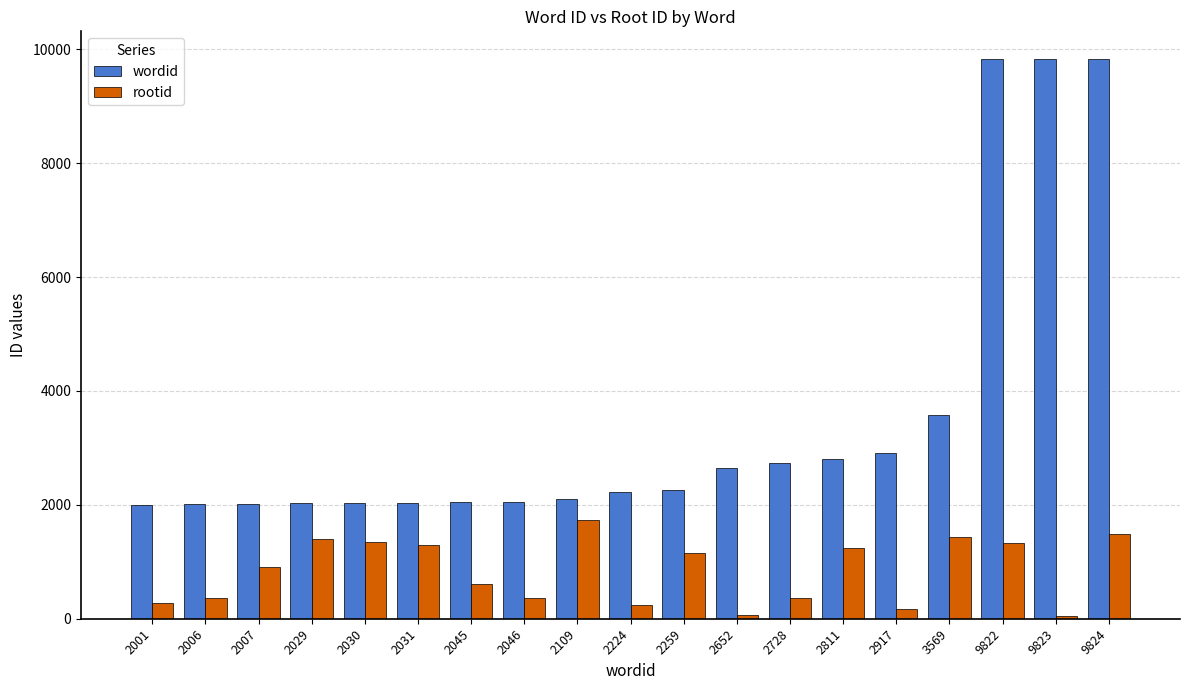

What is the average value of the wordid series?

3523